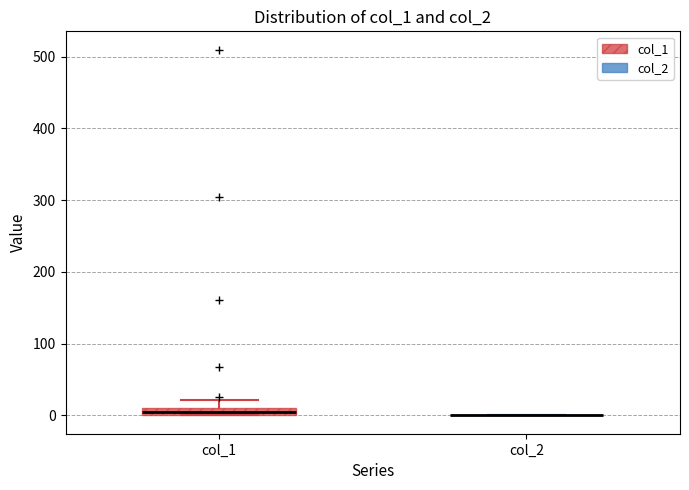

Where is the lower edge of the box for col_1 on the y-axis? The values are not printed on the chart, so give them approximately, as read against the axis.

0